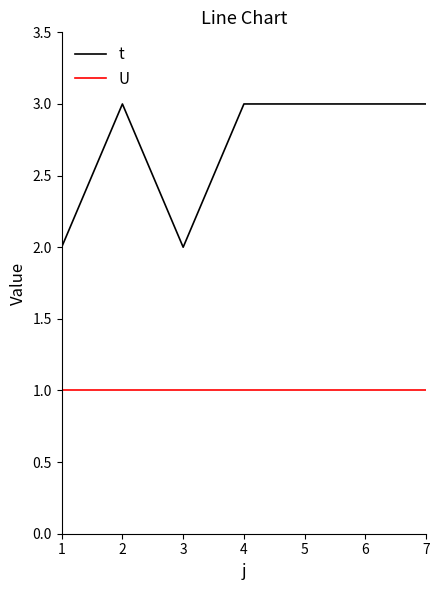

How many distinct data groups are displayed?

2